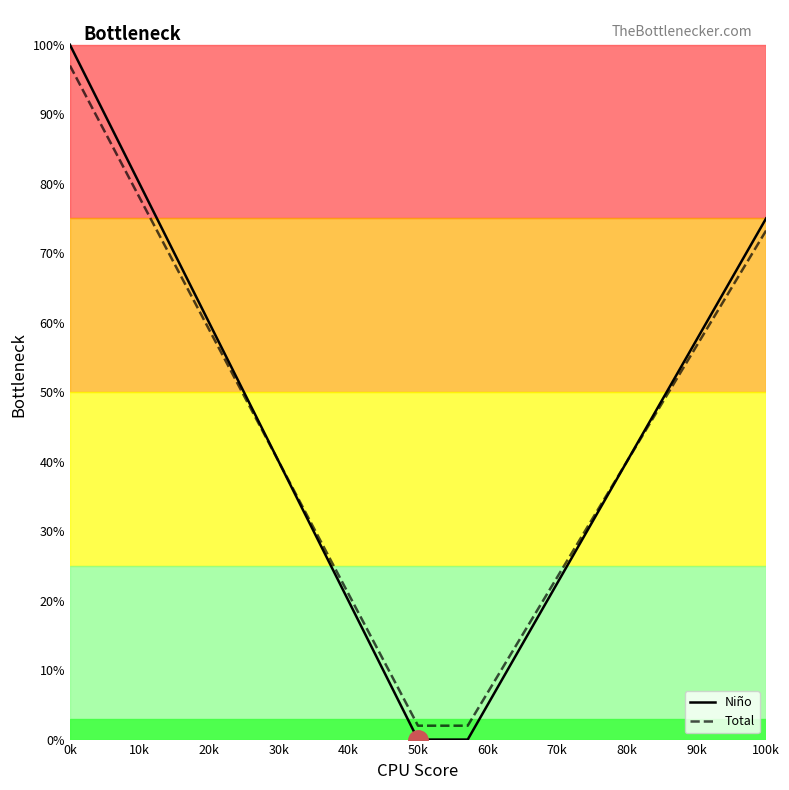

Which series has the largest range (max minus min)?

Niño